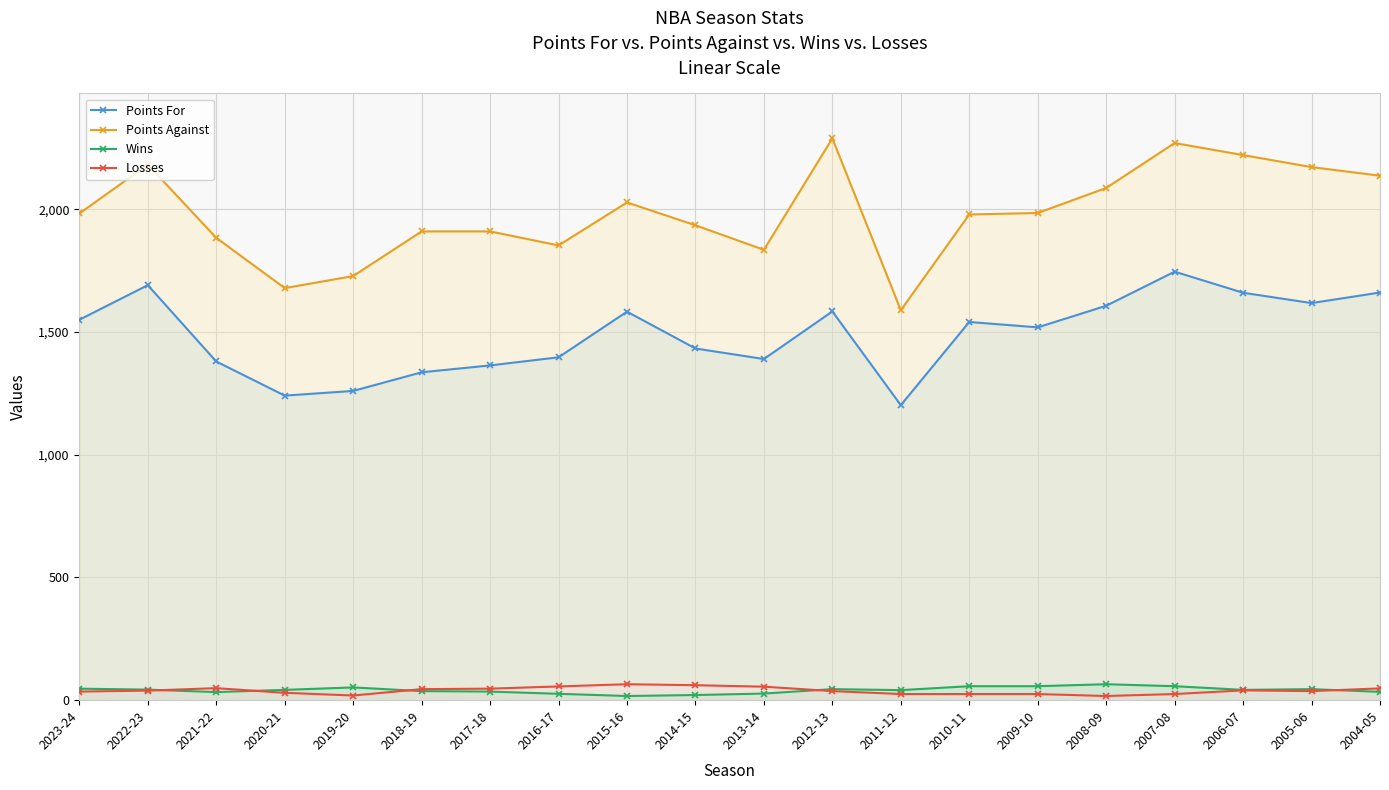

What position from the left is 2016-17?

8